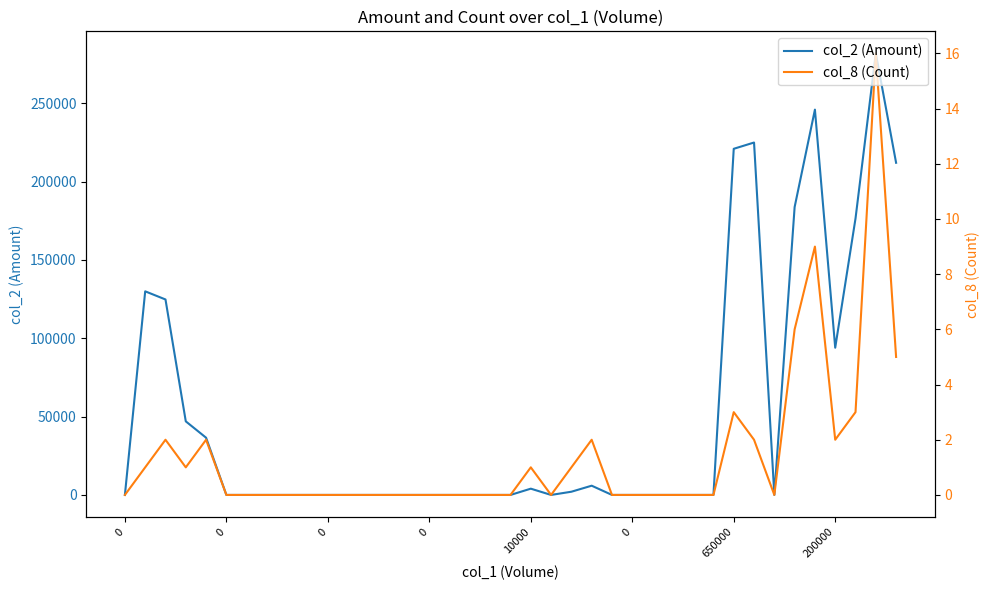

Where is col_8 (Count) nearest to the value 8?

34